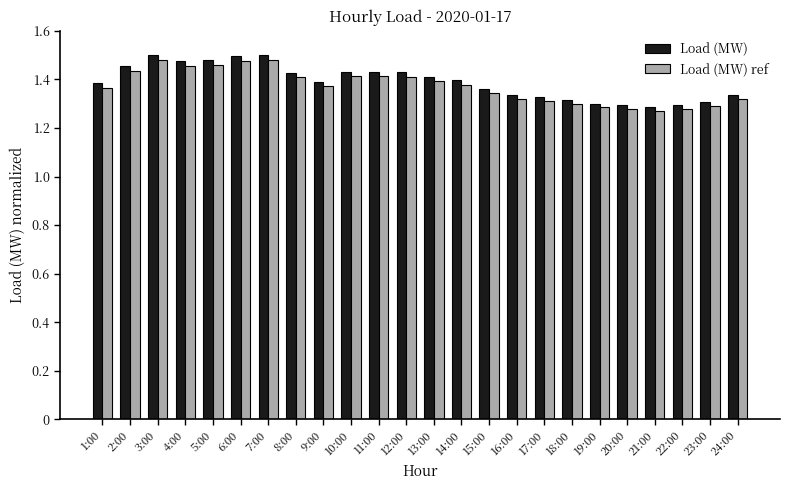

What is the sum of the Load (MW) ref values at 13:00 and 1:00?

2.8